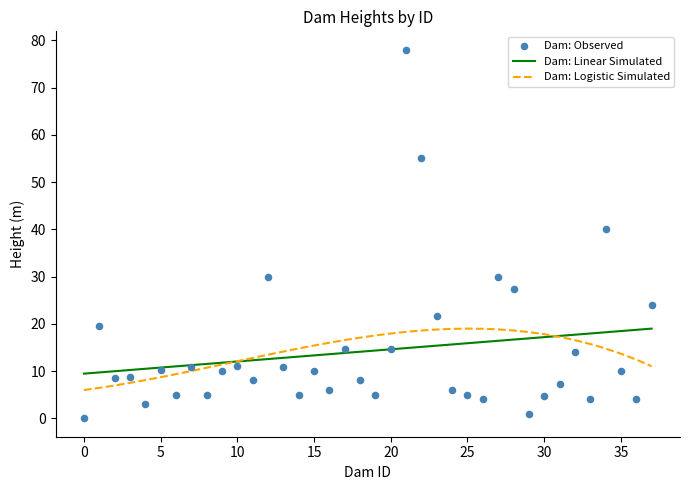

Which series reaches the minimum Y coordinate?

Dam: Observed